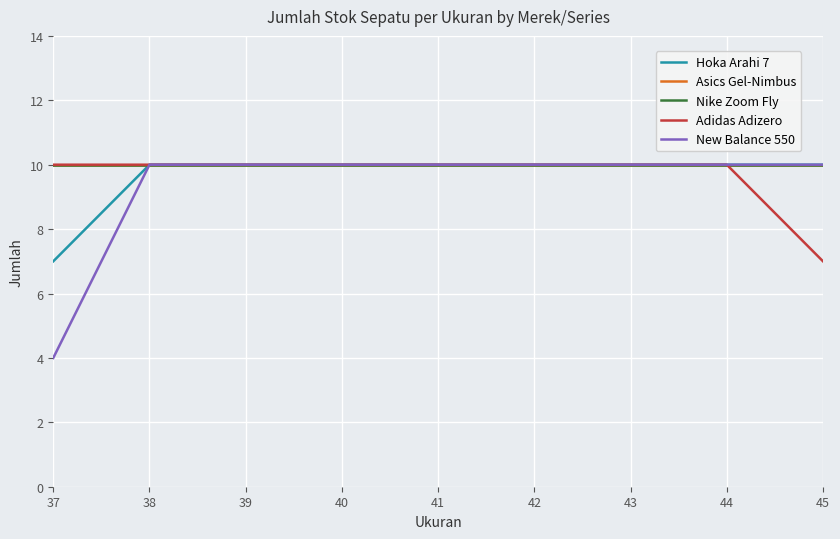

The Adidas Adizero series shows 3 at 38. True or false?

False